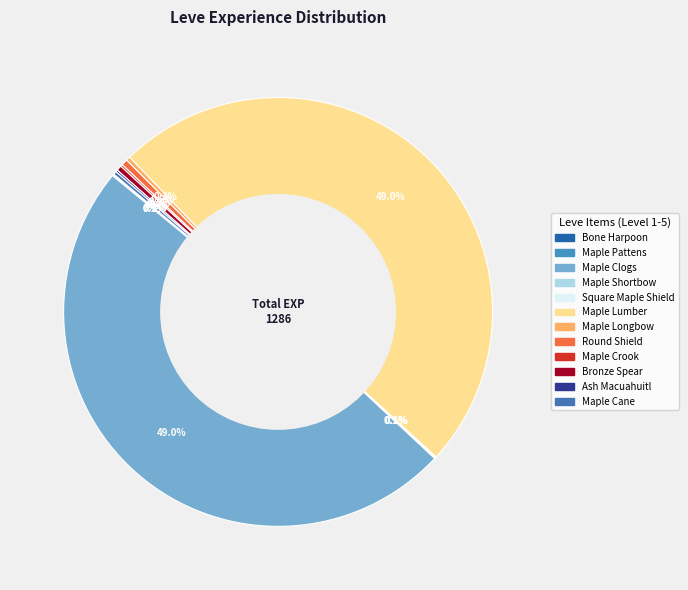

To the nearest percent, what is the average slice percentage?

8%